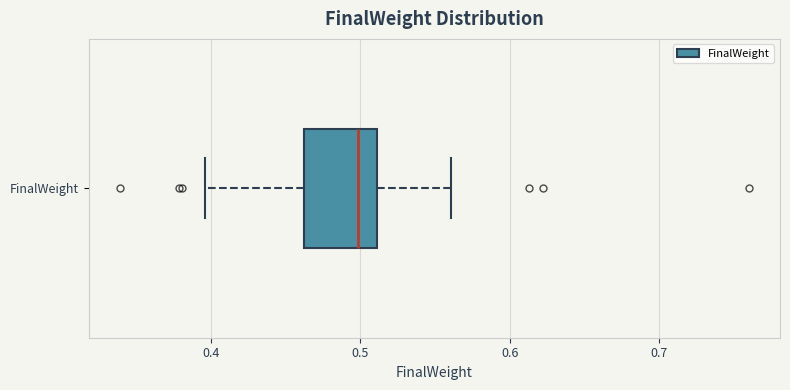

Where is the right edge of the box for FinalWeight on the x-axis? The values are not printed on the chart, so give them approximately, as read against the axis.

0.51